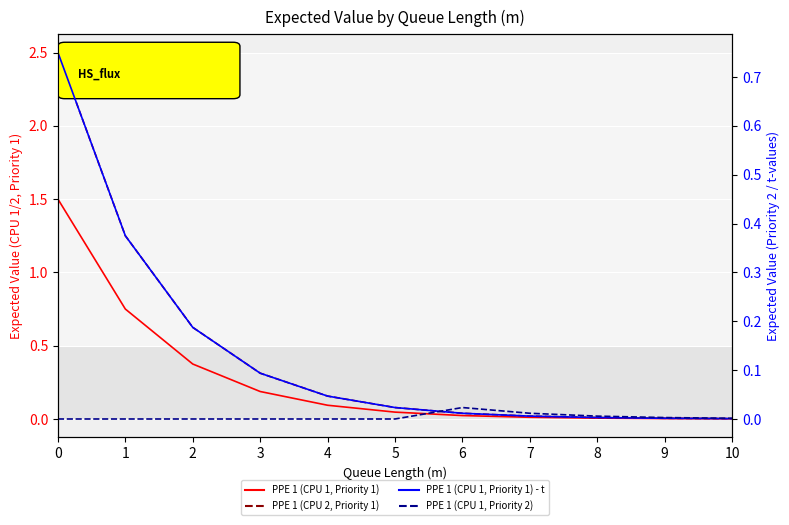

Reading right to left, what are all the values shown in this chart?

PPE 1 (CPU 1, Priority 1): 10=0.0	9=0.0	8=0.0	7=0.0	6=0.0	5=0.0	4=0.1	3=0.2	2=0.4	1=0.8	0=1.5
PPE 1 (CPU 2, Priority 1): 10=0.0	9=0.0	8=0.0	7=0.0	6=0.0	5=0.1	4=0.2	3=0.3	2=0.6	1=1.2	0=2.5
PPE 1 (CPU 1, Priority 1) - t: 10=0.0	9=0.0	8=0.0	7=0.0	6=0.0	5=0.0	4=0.0	3=0.1	2=0.2	1=0.4	0=0.8
PPE 1 (CPU 1, Priority 2): 10=0.0	9=0.0	8=0.0	7=0.0	6=0.0	5=0.0	4=0.0	3=0.0	2=0.0	1=0.0	0=0.0